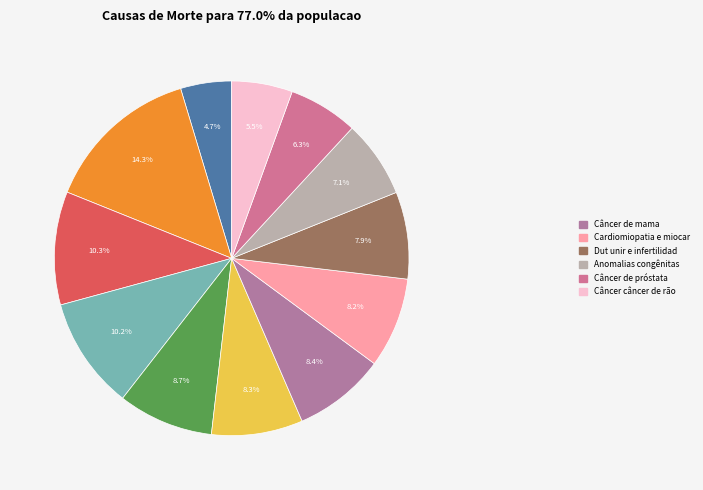

How many segments does this pie chart have?

12